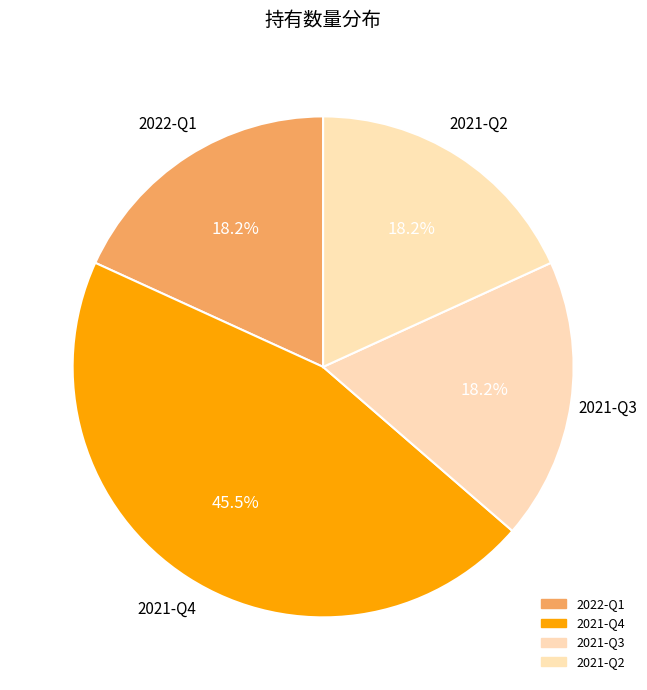

To the nearest percent, what percentage of the pie is 2022-Q1?

18%